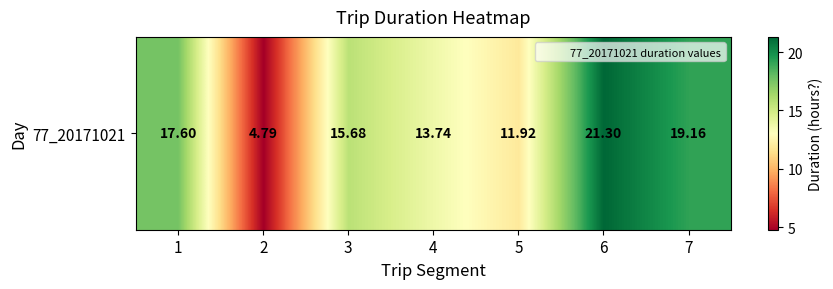

Read the value at 6.

21.3